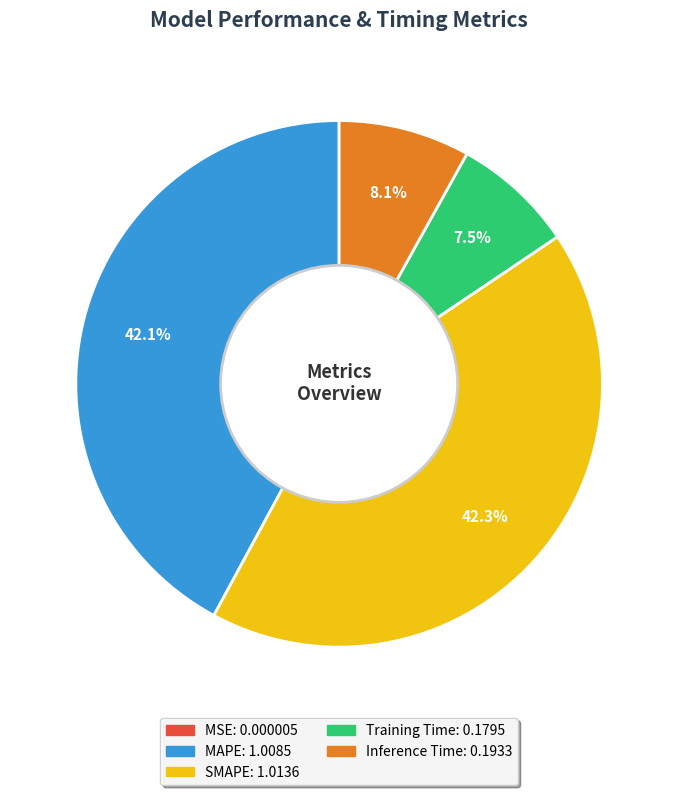

How much of the chart is everything except SMAPE?

57.7%